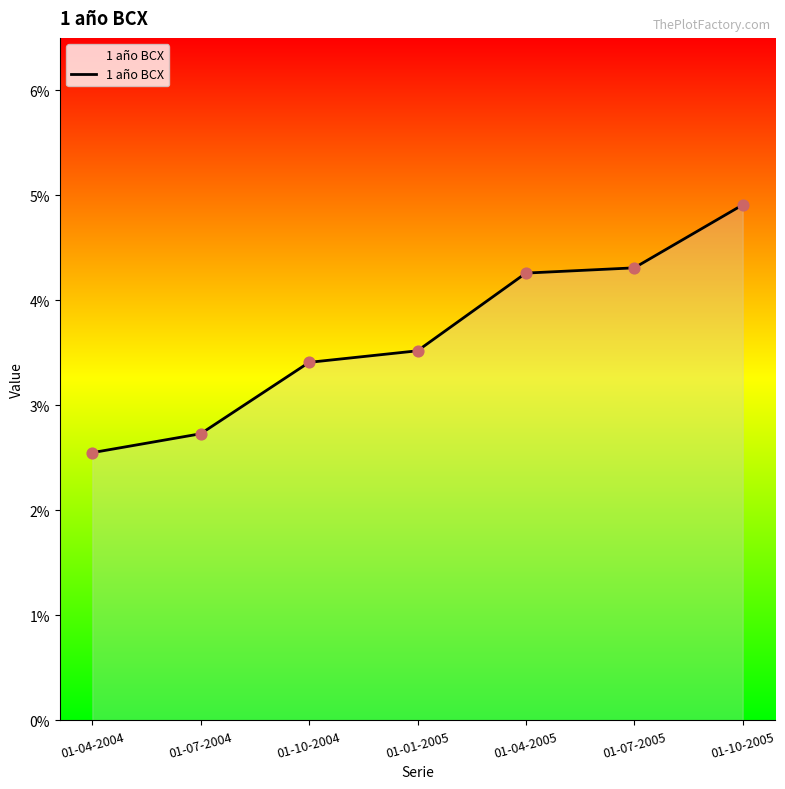

What is the change in value from 01-07-2005 to 01-10-2005?

+0.6